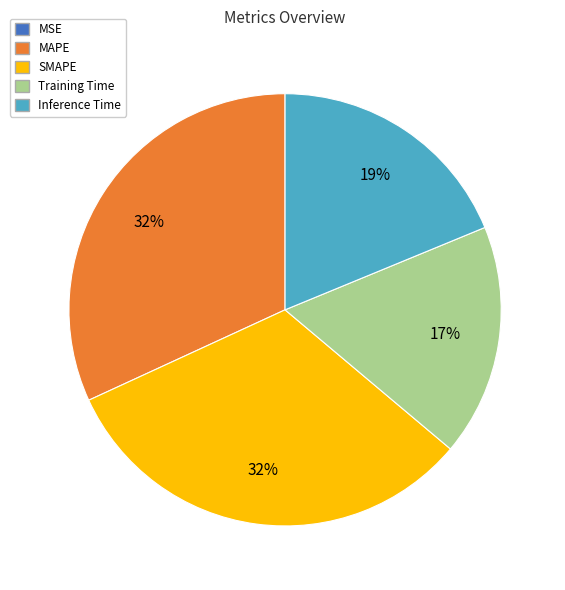

To the nearest percent, what is the difference between the largest and smallest slice percentages?

32%